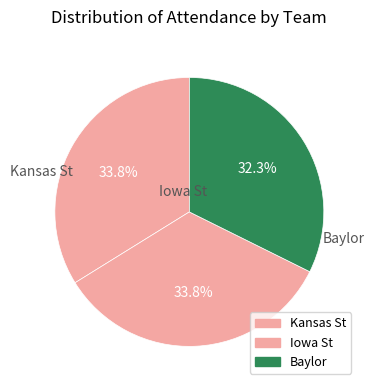

What percentage is the Kansas St slice, to the nearest percent?

34%